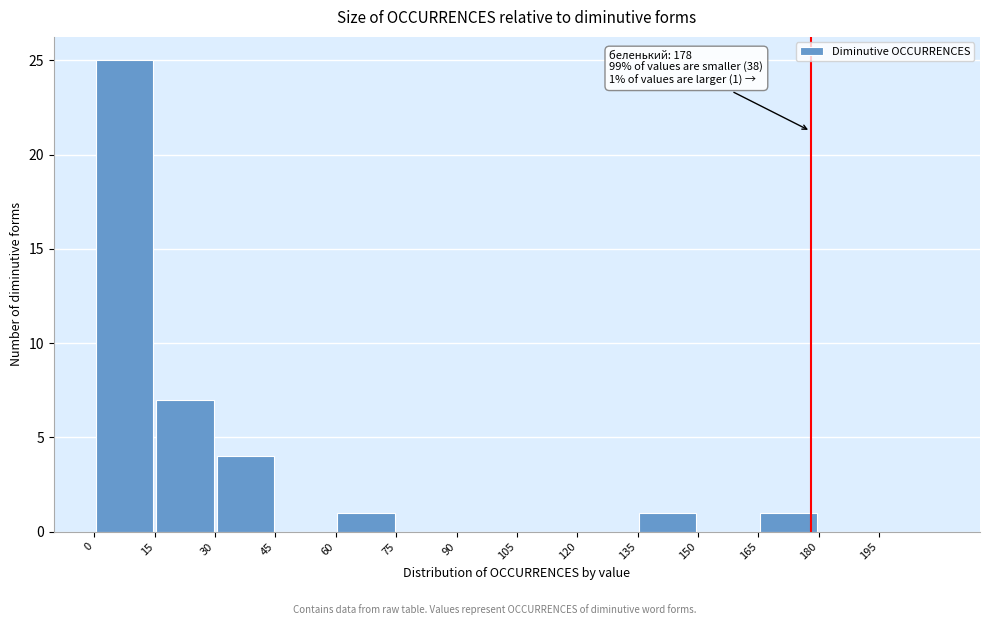

Over which range of the x-axis is the bar tallest?

0 to 15